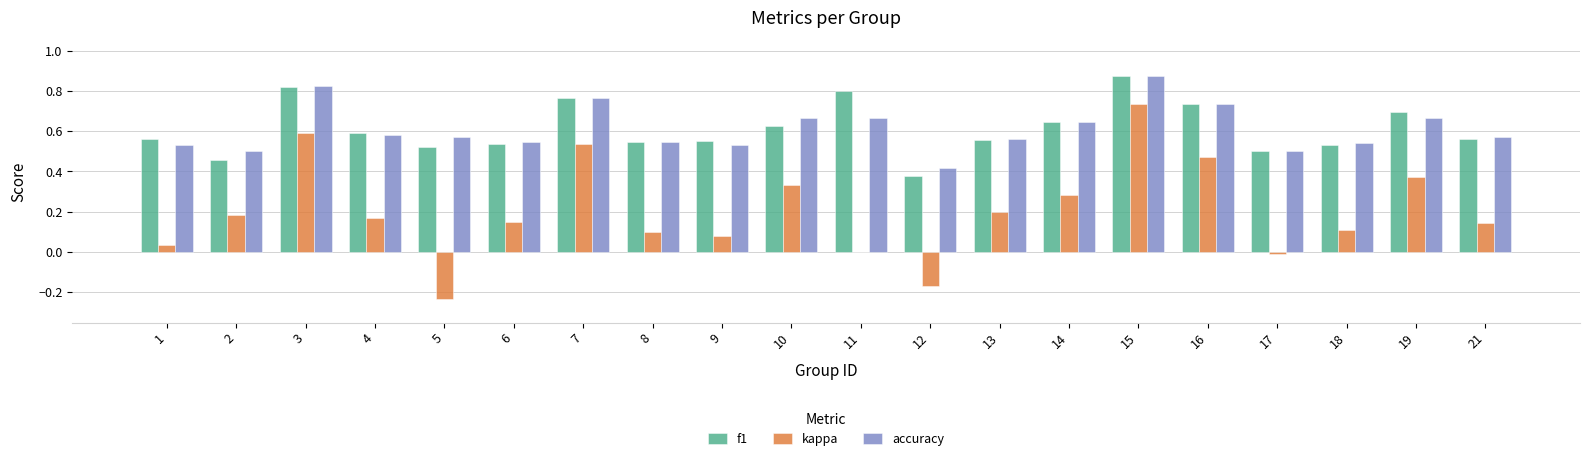

Which category has the highest value across all series?

15